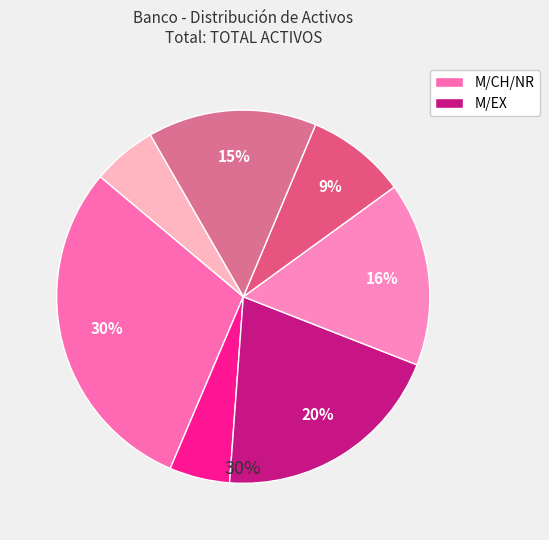

How much of the chart is everything except ACTIVOS FINANCIEROS PARA NEGOCIAR?

79.8%